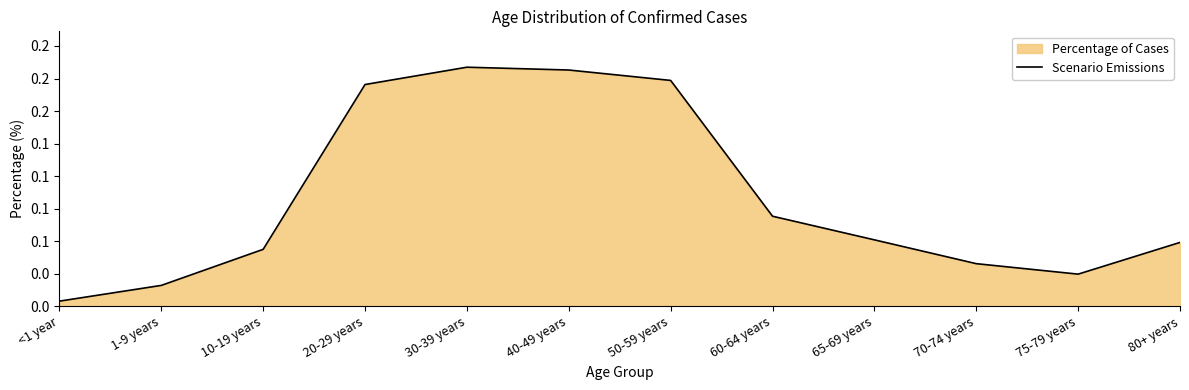

Rank the categories by value from lowest to highest.

<1 year, 1-9 years, 75-79 years, 70-74 years, 10-19 years, 80+ years, 65-69 years, 60-64 years, 20-29 years, 50-59 years, 40-49 years, 30-39 years